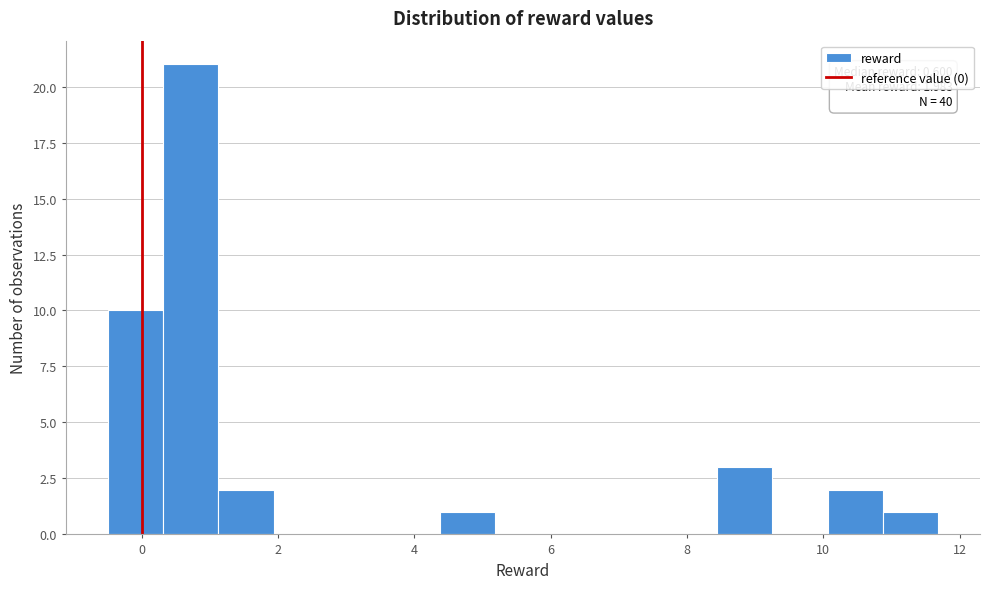

Which range on the x-axis has the tallest bar?

0.4 to 1.2